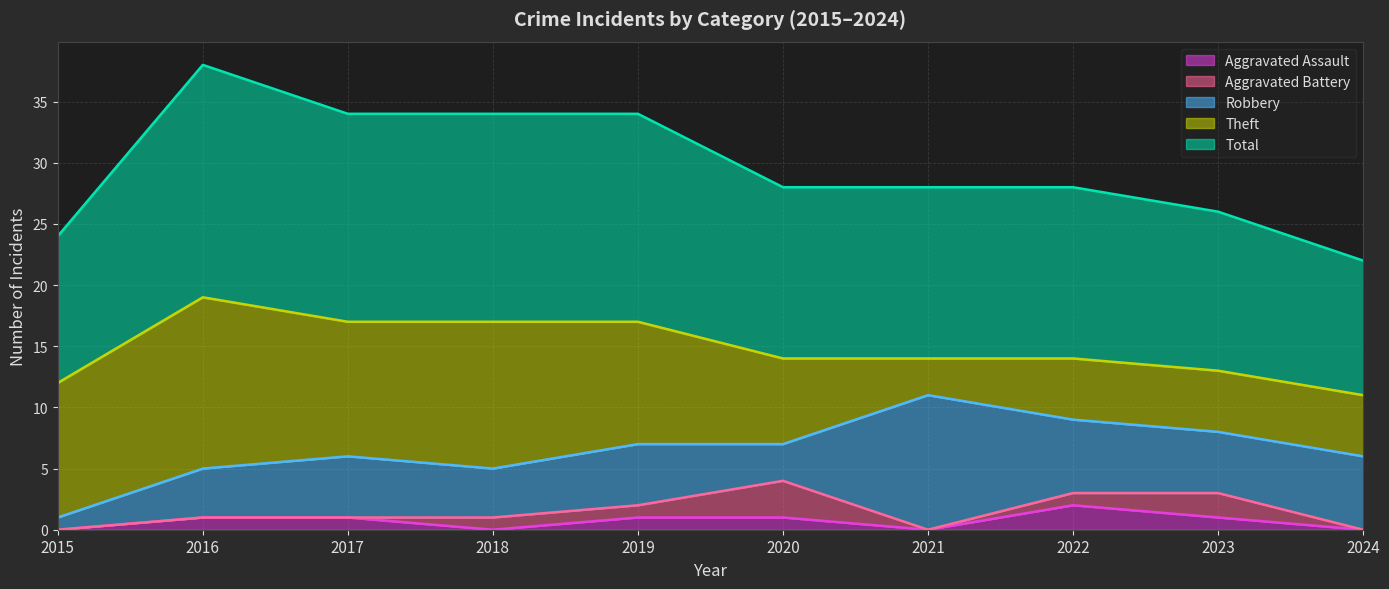

At which label does Robbery first exceed 5?

2021